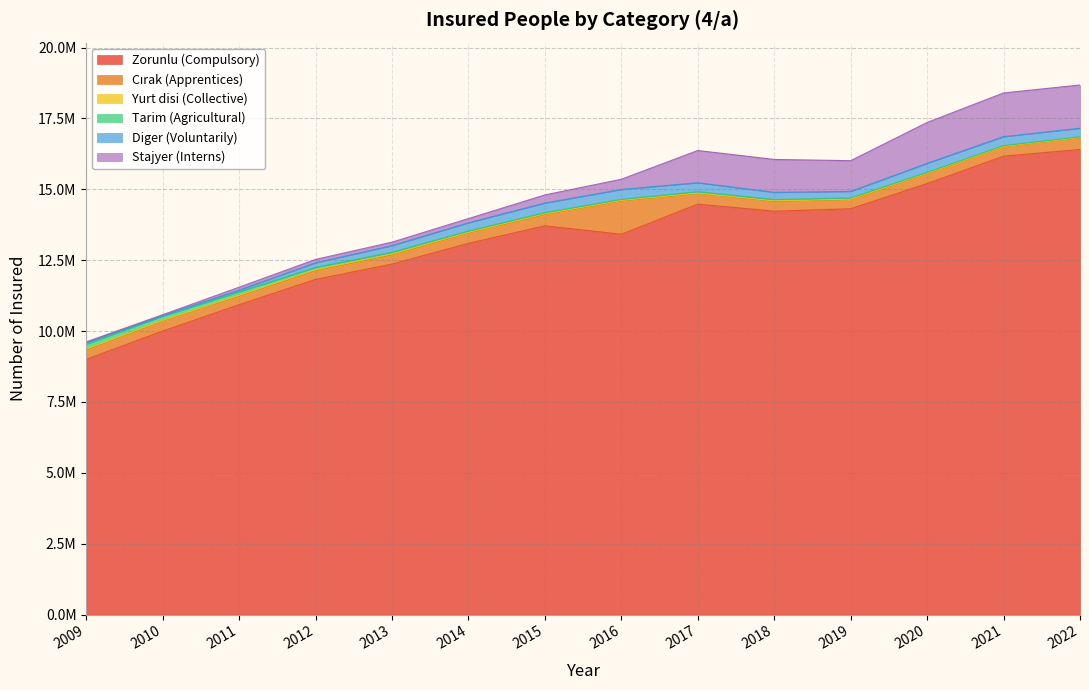

What is the lowest value of the Diger (Voluntarily) series?

16964